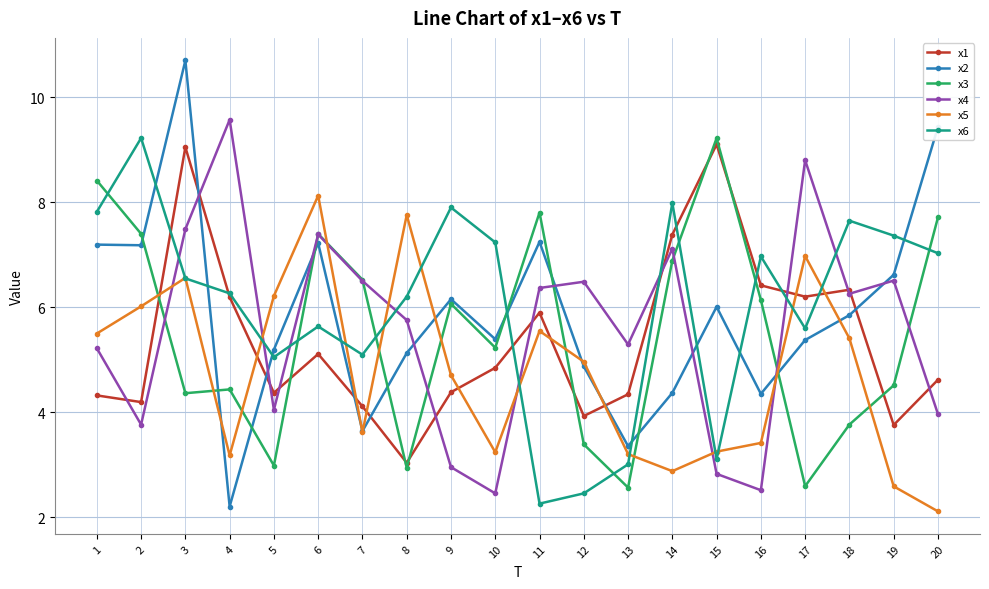

At how many categories does at least one series exceed 9?

5